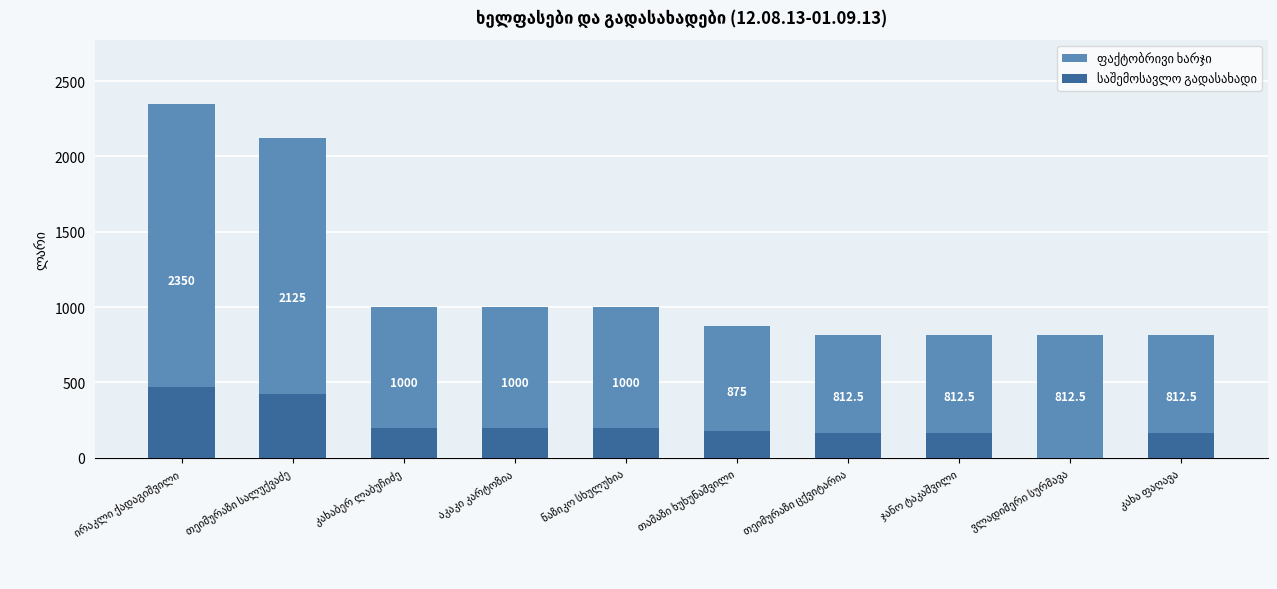

What is the difference between the maximum and minimum values in the ფაქტობრივი ხარჯი series?

1537.5